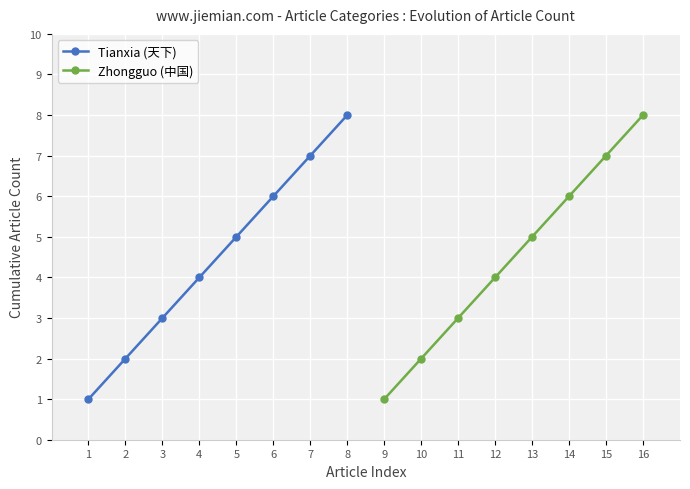

What are all the series names shown in the legend?

Tianxia (天下), Zhongguo (中国)